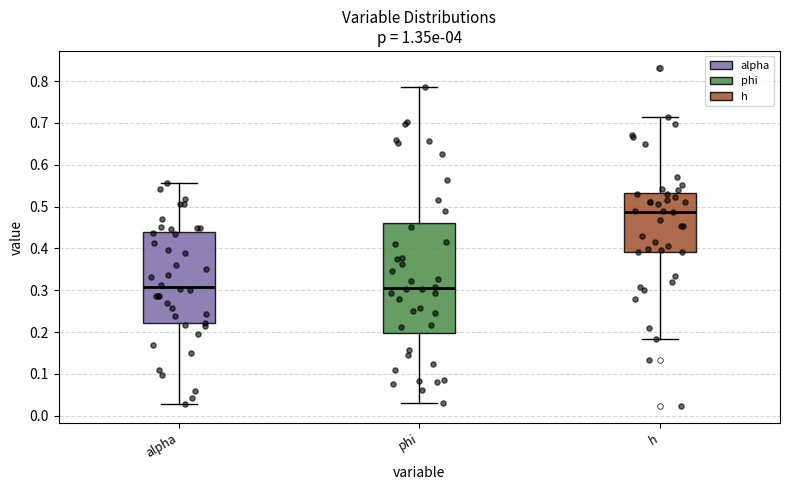

Reading left to right, read every box against the y-axis: the position of its median line, the range the box covers, and the ends of its whiskers. The values are not printed on the chart, so give them approximately, as read against the axis.

alpha: median 0.31, box 0.22 to 0.44, whiskers 0.03 to 0.56
phi: median 0.31, box 0.20 to 0.46, whiskers 0.03 to 0.79
h: median 0.49, box 0.39 to 0.53, whiskers 0.18 to 0.71